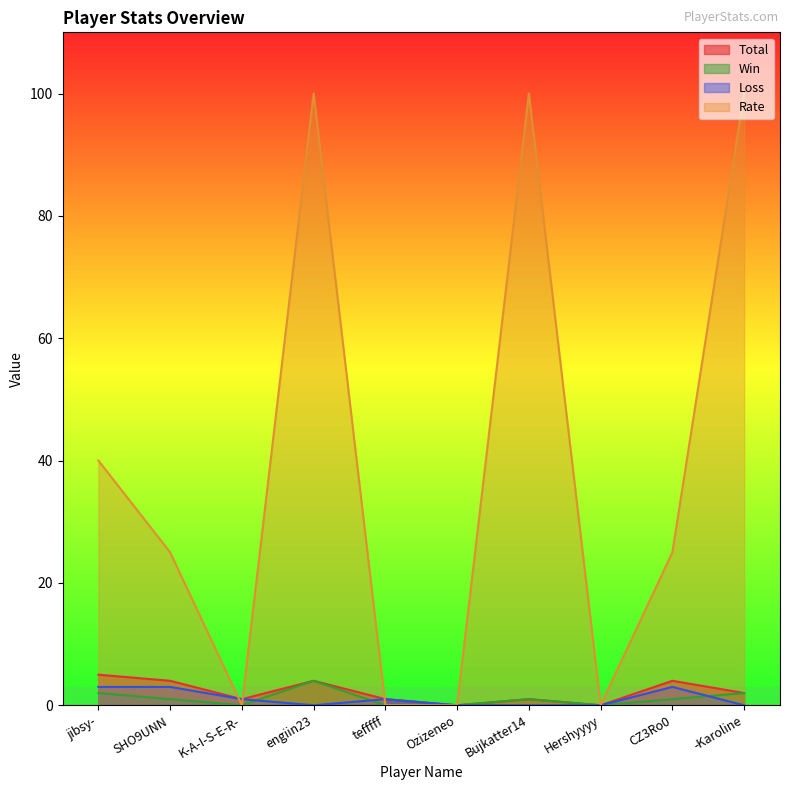

Does the chart have visible grid lines?

No